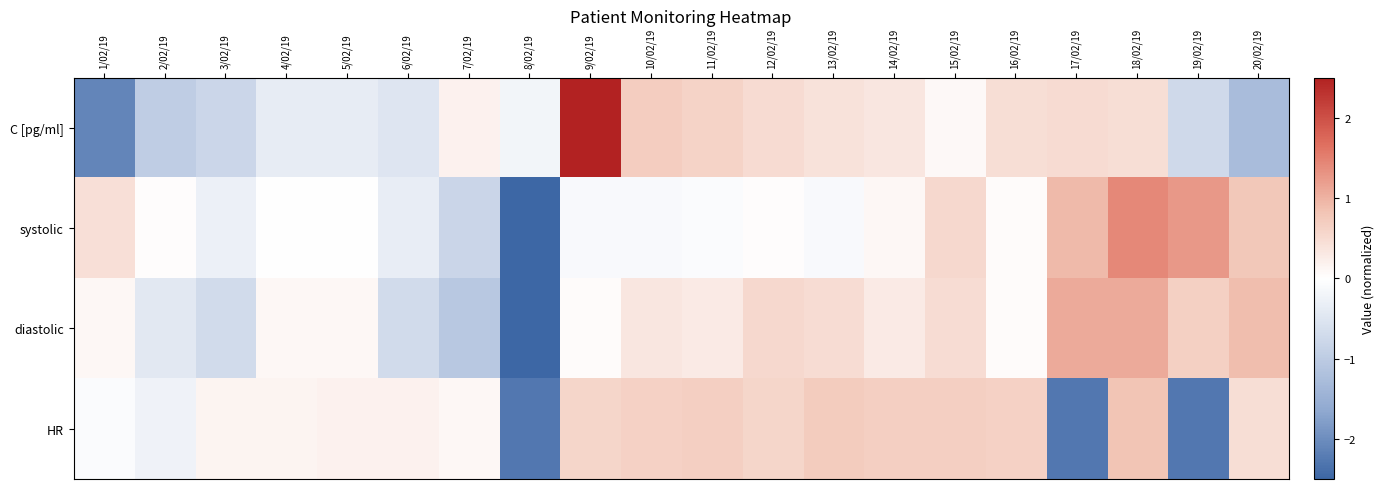

Which label corresponds to the smallest value in the chart?

8/02/19